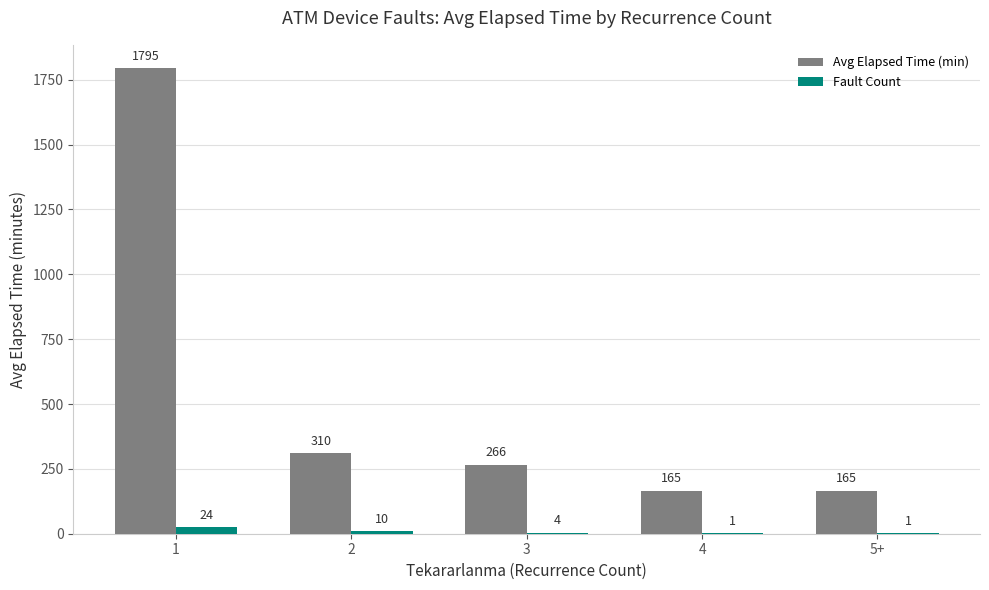

Count the number of categories in the chart.

5